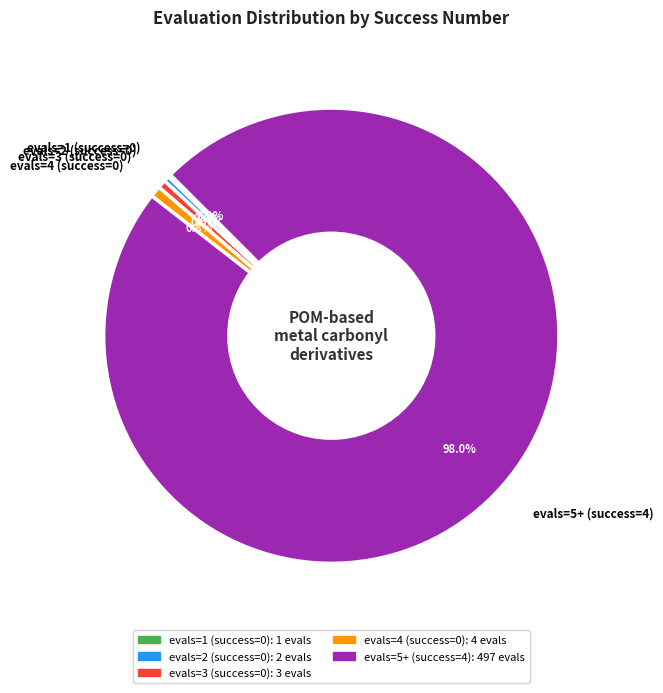

True or false: evals=4 (success=0) accounts for 1% of the total.

True